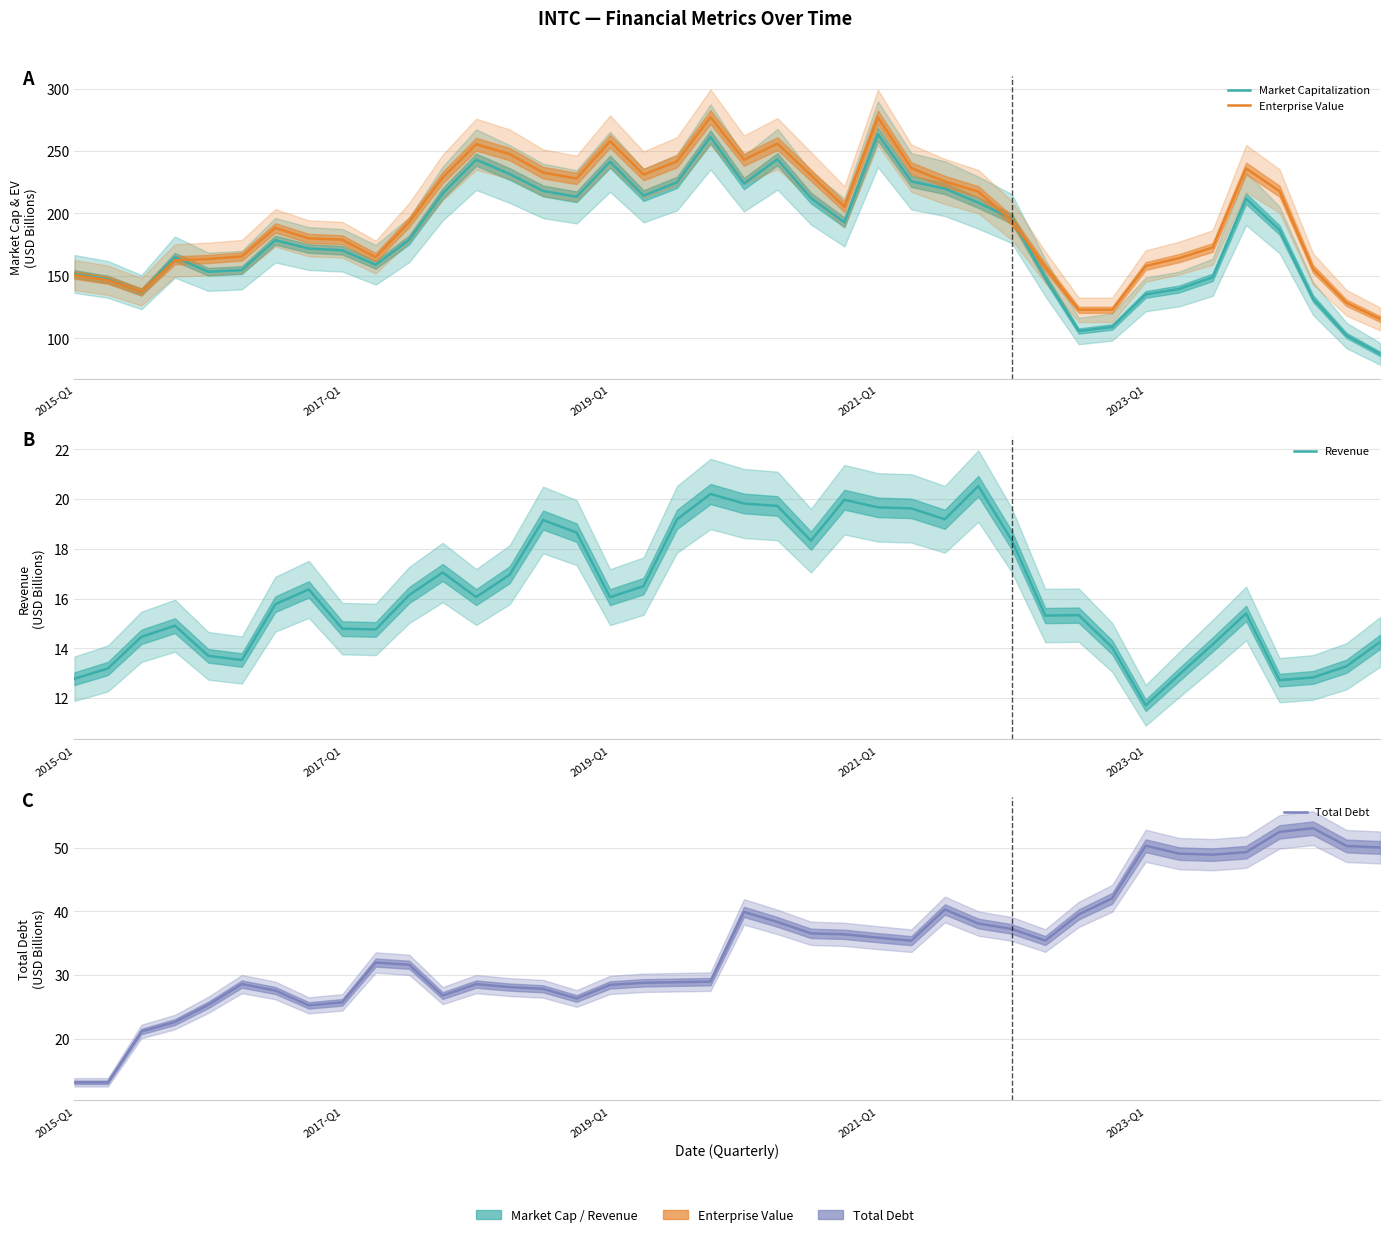

What is the total value across all series at 28?

446.0